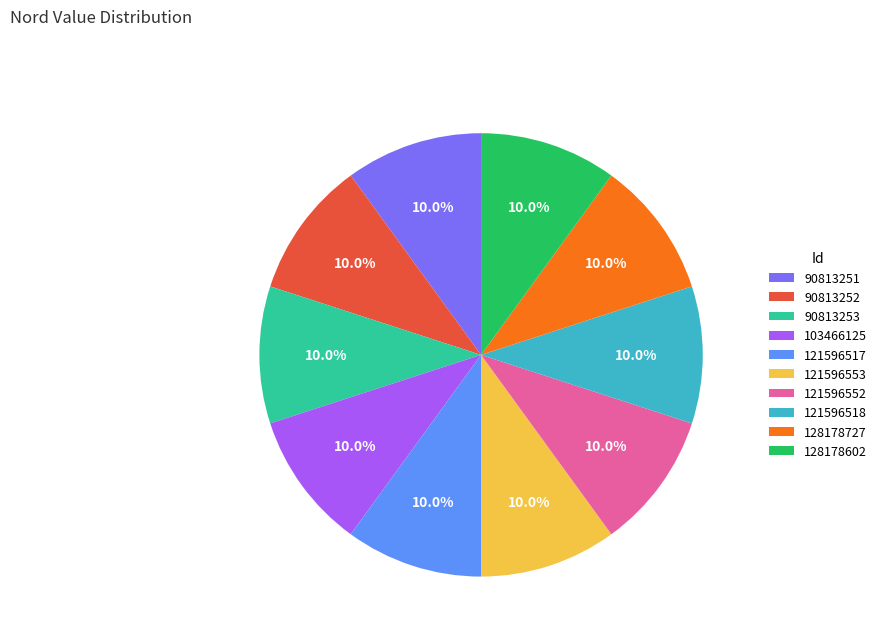

To the nearest percent, what percentage of the pie is 128178602?

10%